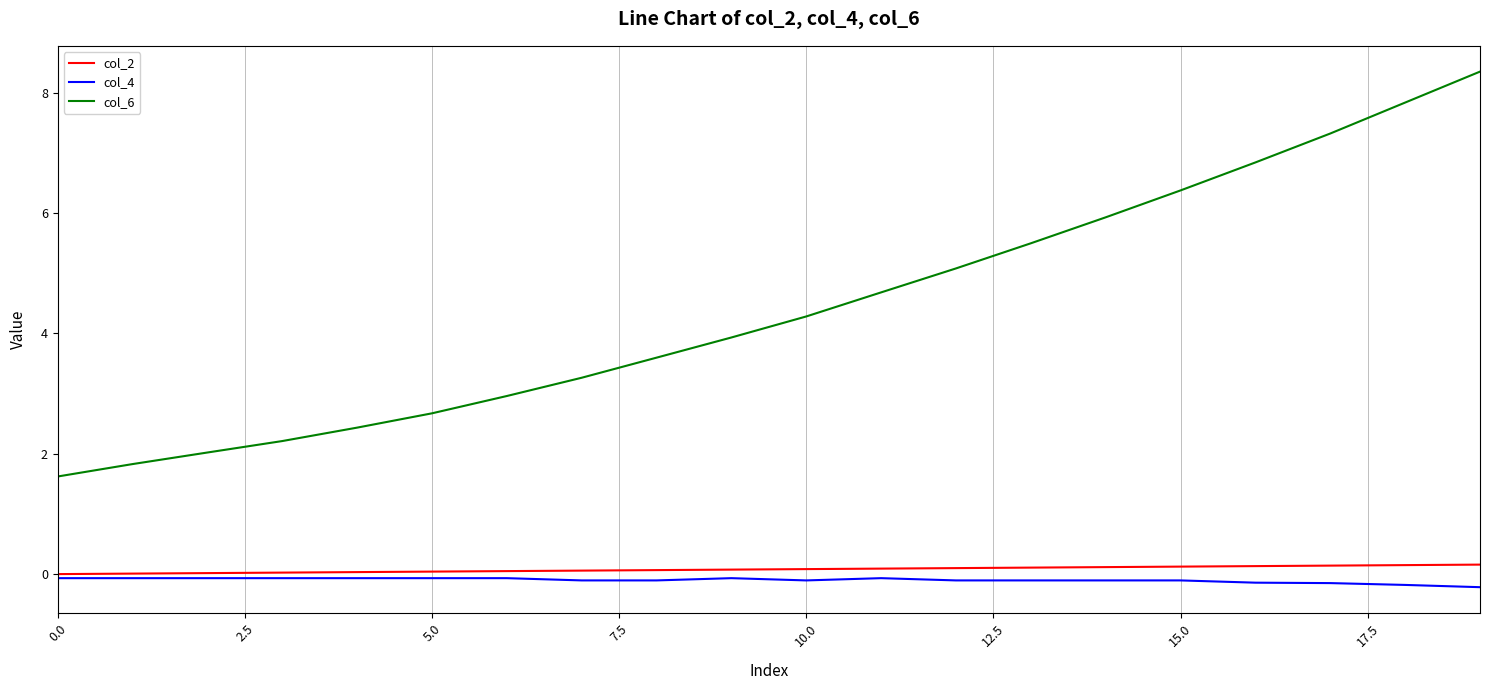

Is this an area chart (filled region under the line)?

No